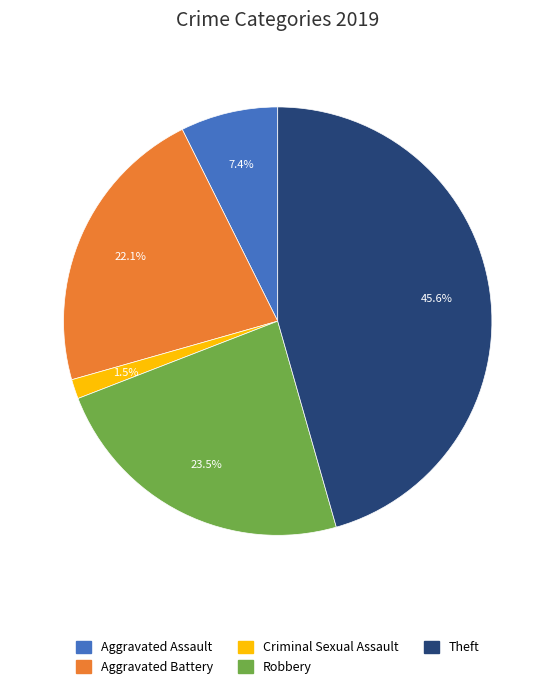

Does any single category account for the majority?

No